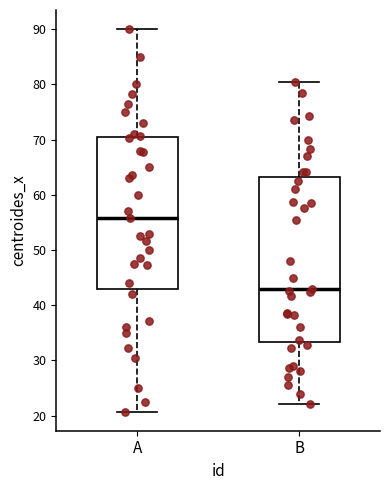

Which box has the lowest median line?

B